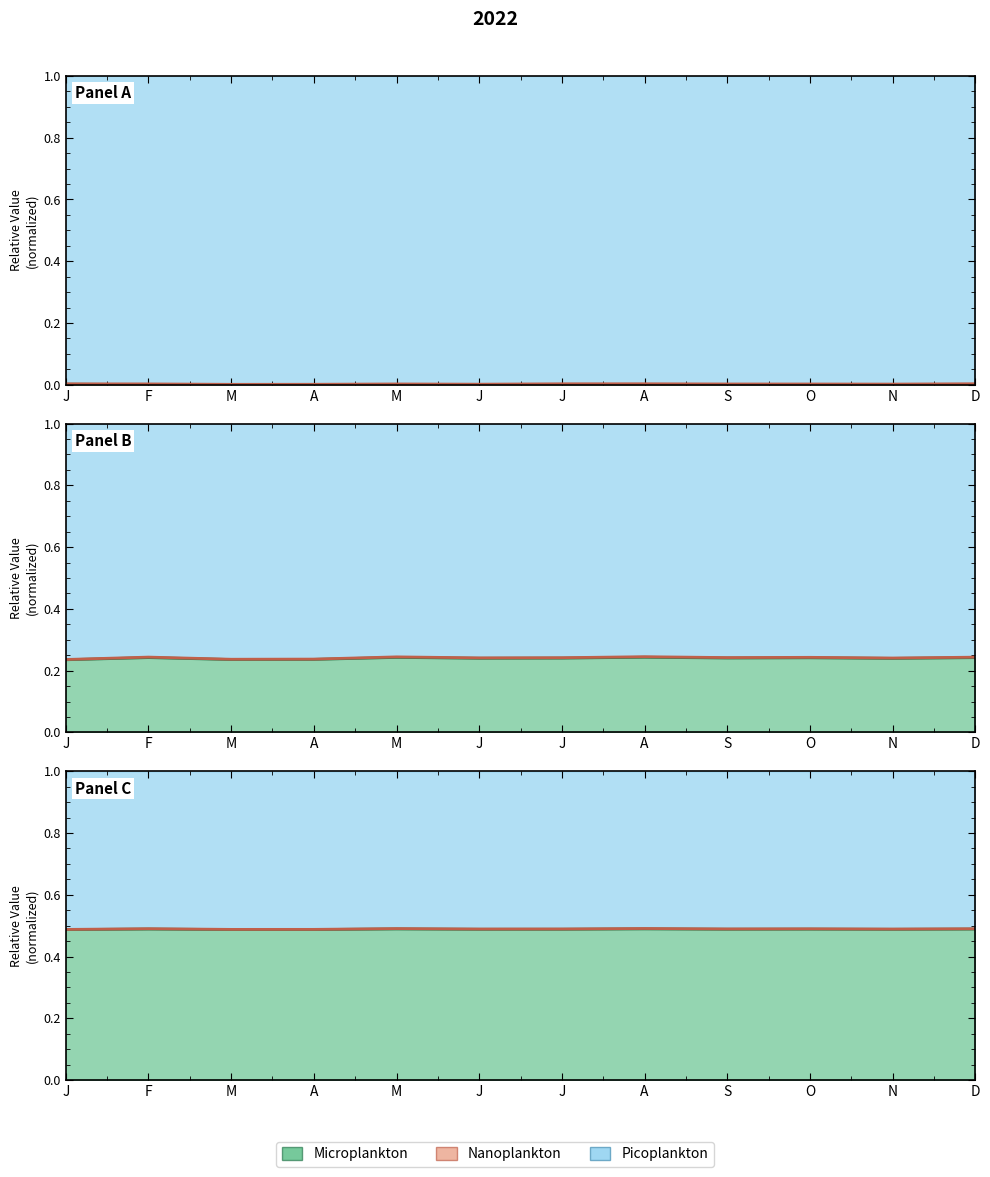

What is the difference between the highest and lowest values at N?

0.5